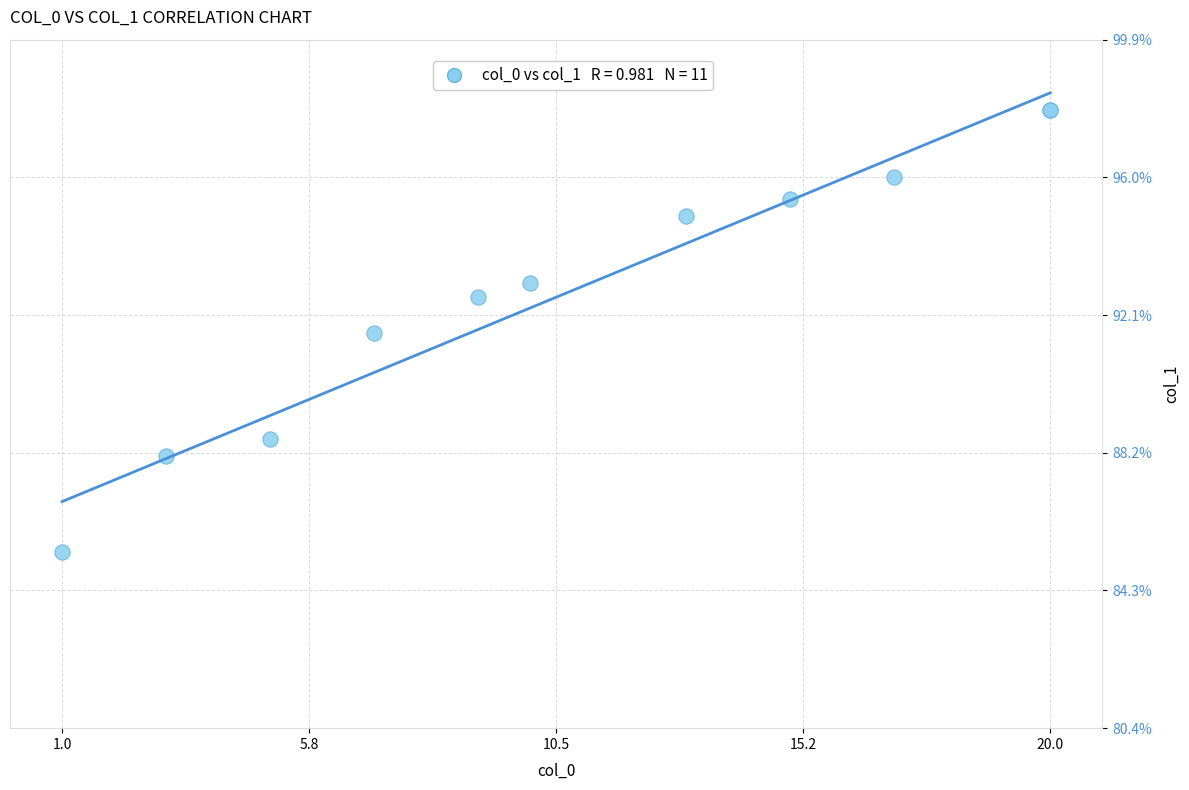

What Y value in the scatter plot is closest to 91?

91.6